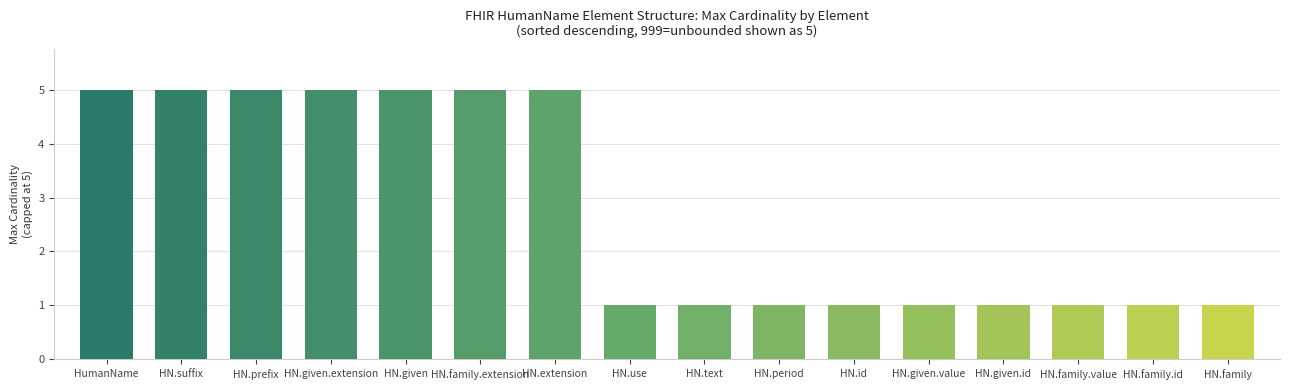

True or false: the data shows 1 at HN.family.id.

True